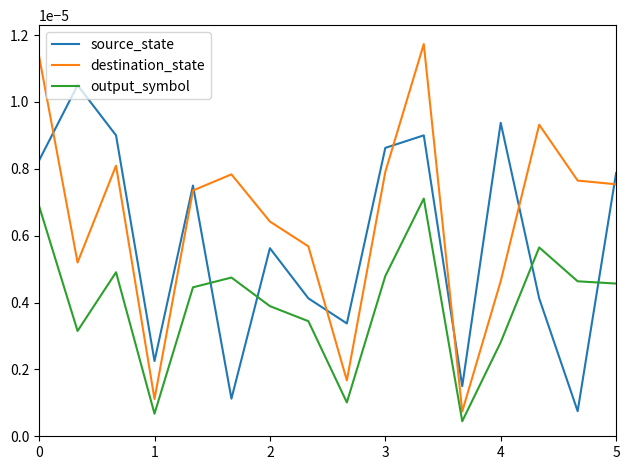

Is this an area chart (filled region under the line)?

No